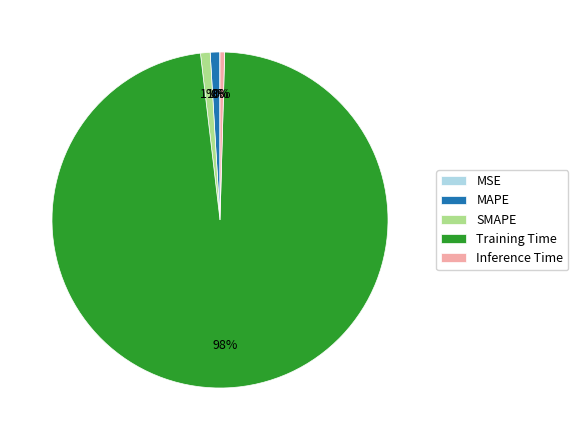

What is the majority slice?

Training Time